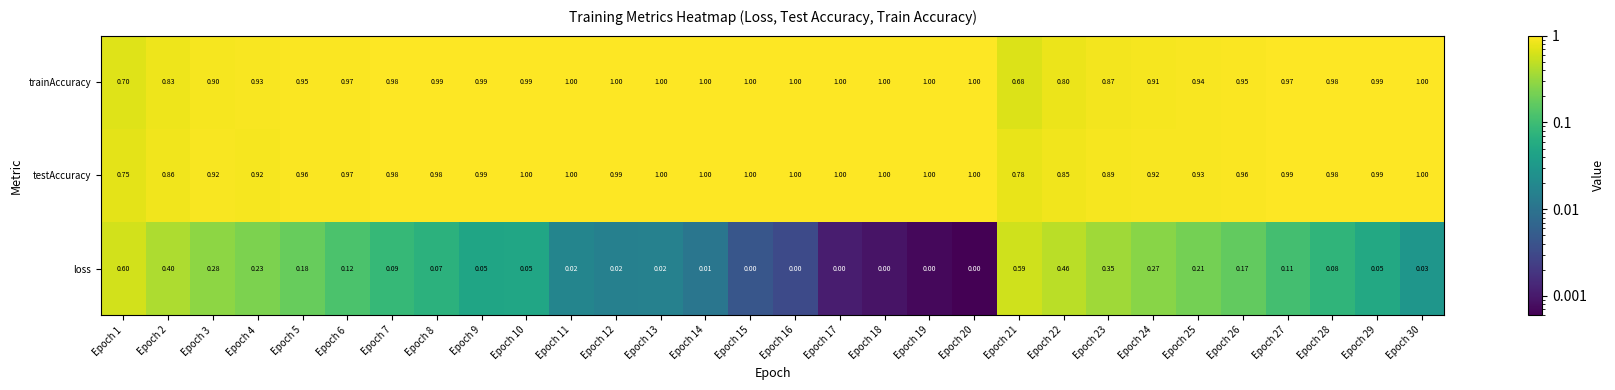

Which series changed the most between Epoch 8 and Epoch 14?

loss